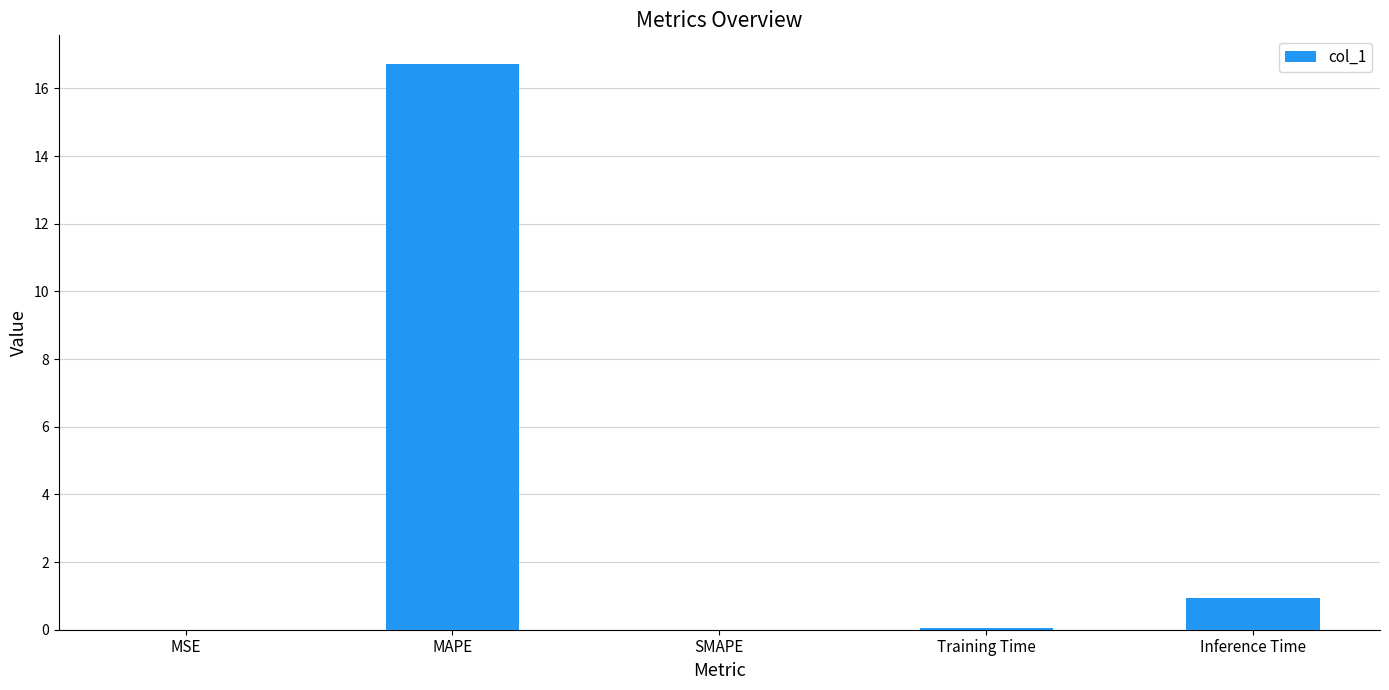

What is the greatest value displayed?

16.7